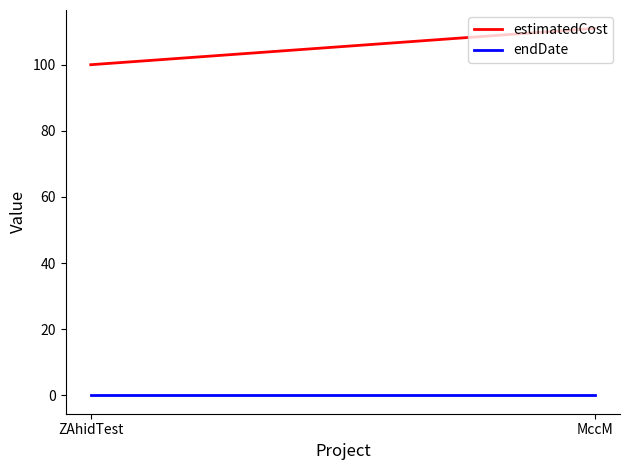

What position from the left is ZAhidTest?

1